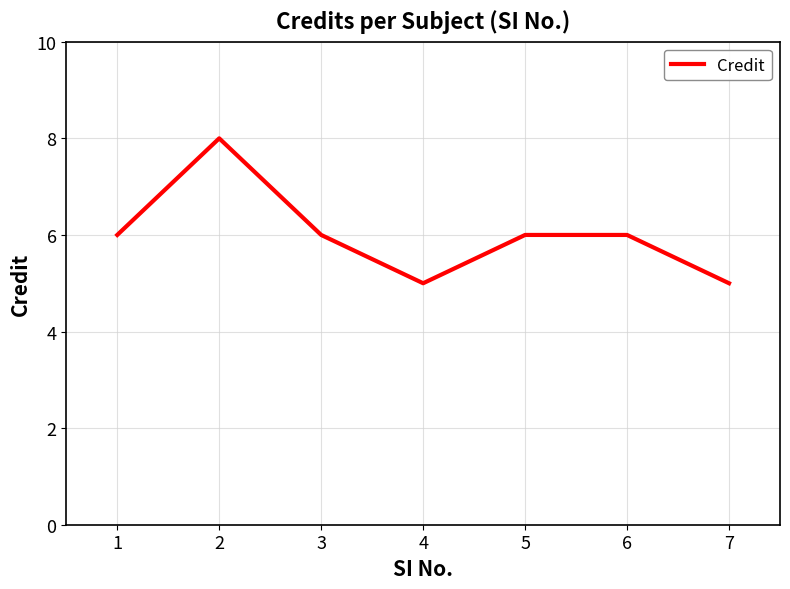

True or false: the data shows 1 at 7.

False